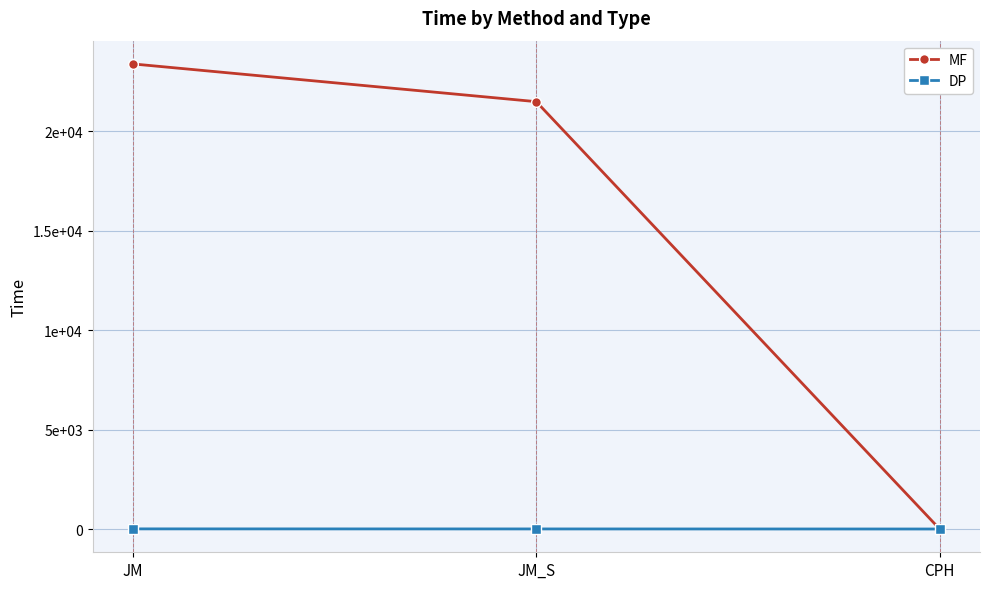

What are all the series names shown in the legend?

MF, DP